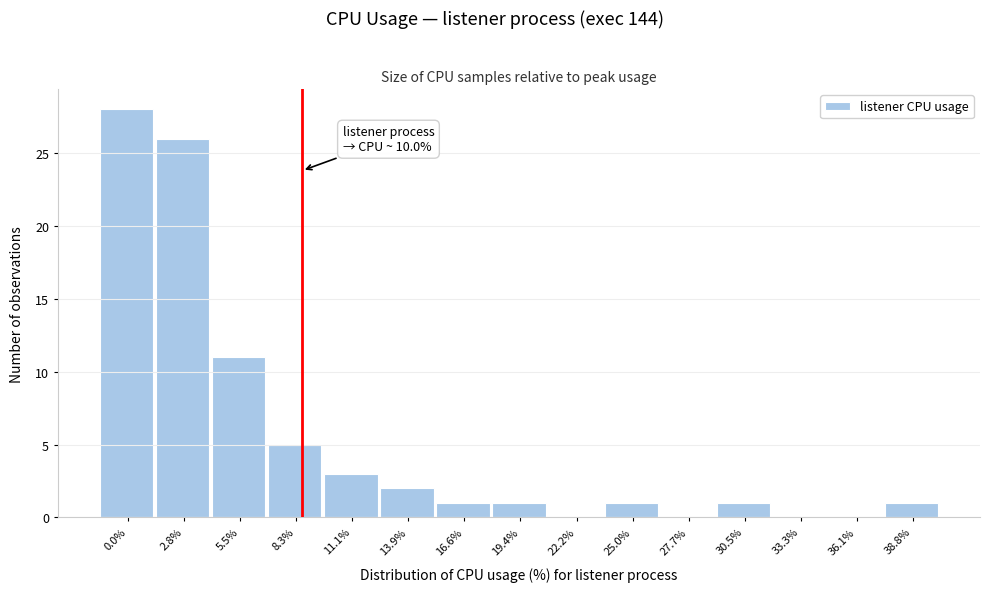

Reading left to right, extract all data points from this chart.

0.0%=28	2.8%=26	5.5%=11	8.3%=5	11.1%=3	13.9%=2	16.6%=1	19.4%=1	22.2%=0	25.0%=1	27.7%=0	30.5%=1	33.3%=0	36.1%=0	38.8%=1